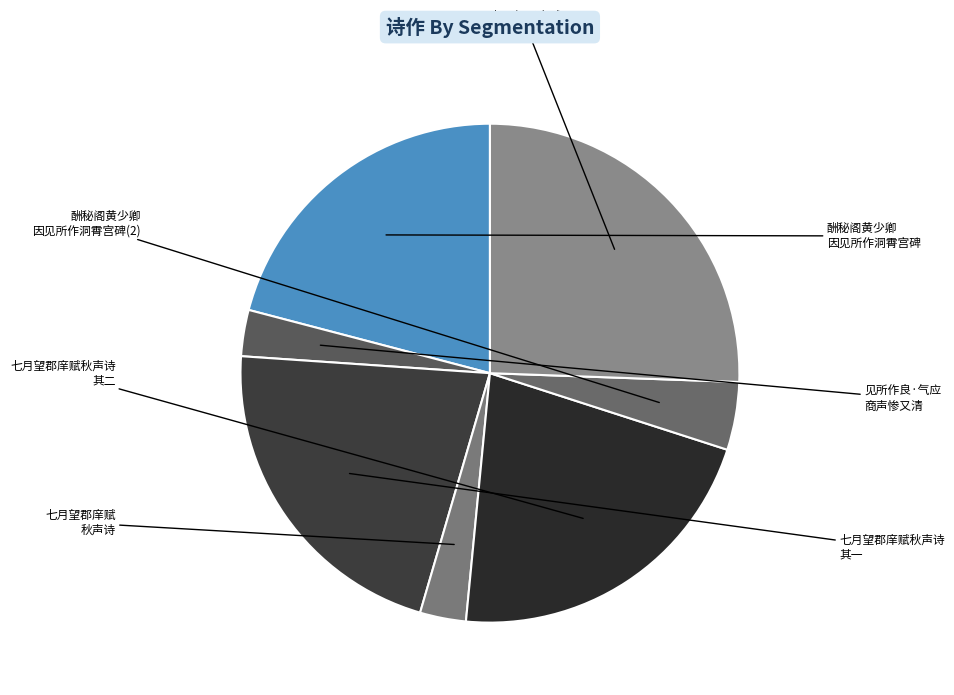

How many slices are in this pie chart?

7